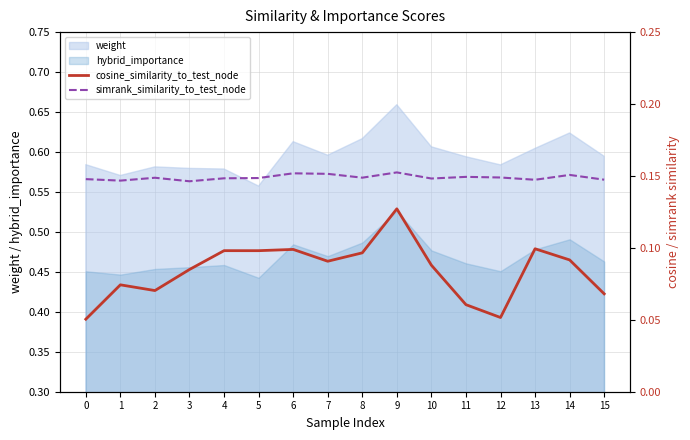

True or false: cosine_similarity_to_test_node has a value of 0.0 at 3.

False